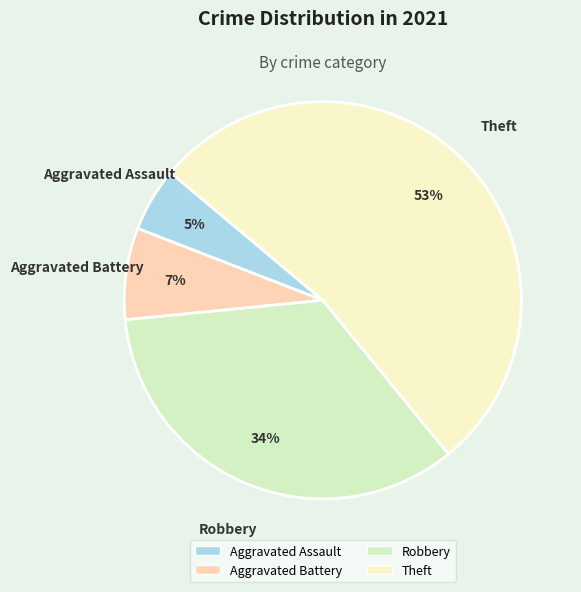

True or false: Theft accounts for 53% of the total.

True